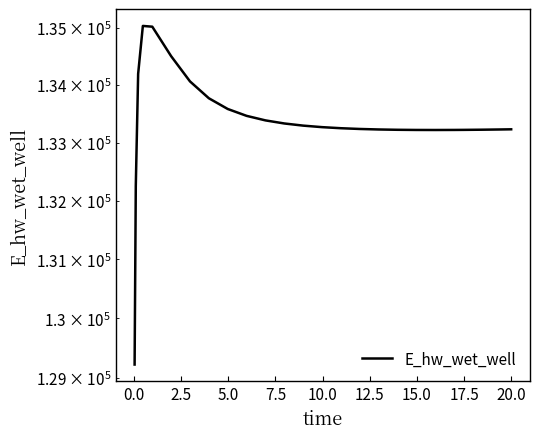

How many interior local valleys (lower than both neighbors) does the data have?

1